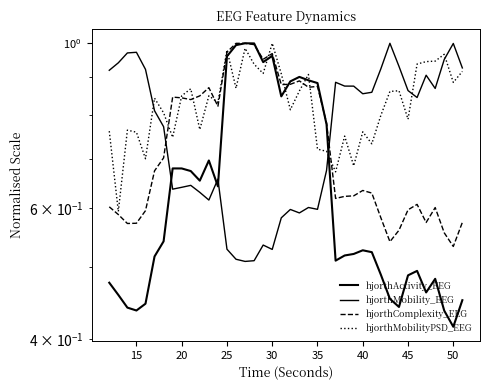

What is the value of the hjorthActivity_EEG point at the 5th from the left?

0.4